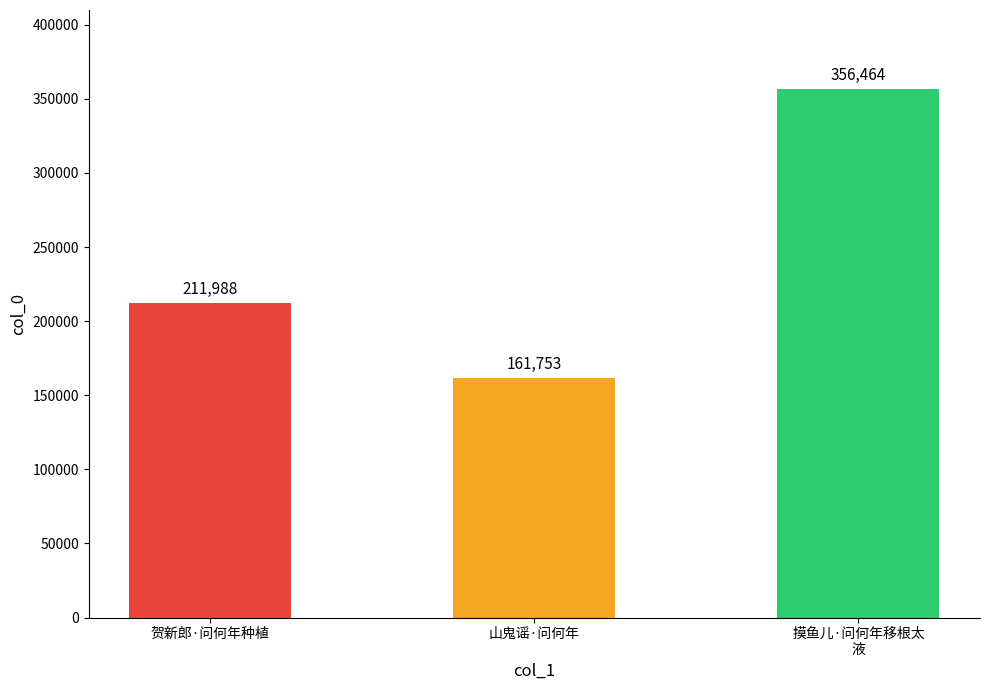

True or false: the data shows 70740 at 山鬼谣·问何年.

False